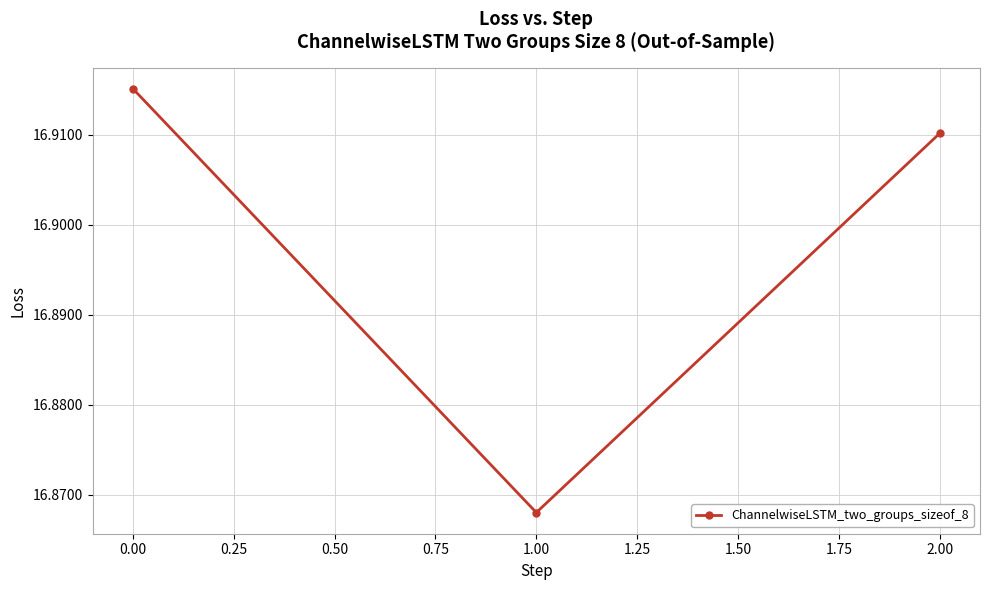

List the labels in order of value, largest first.

0.00, 2.00, 1.00